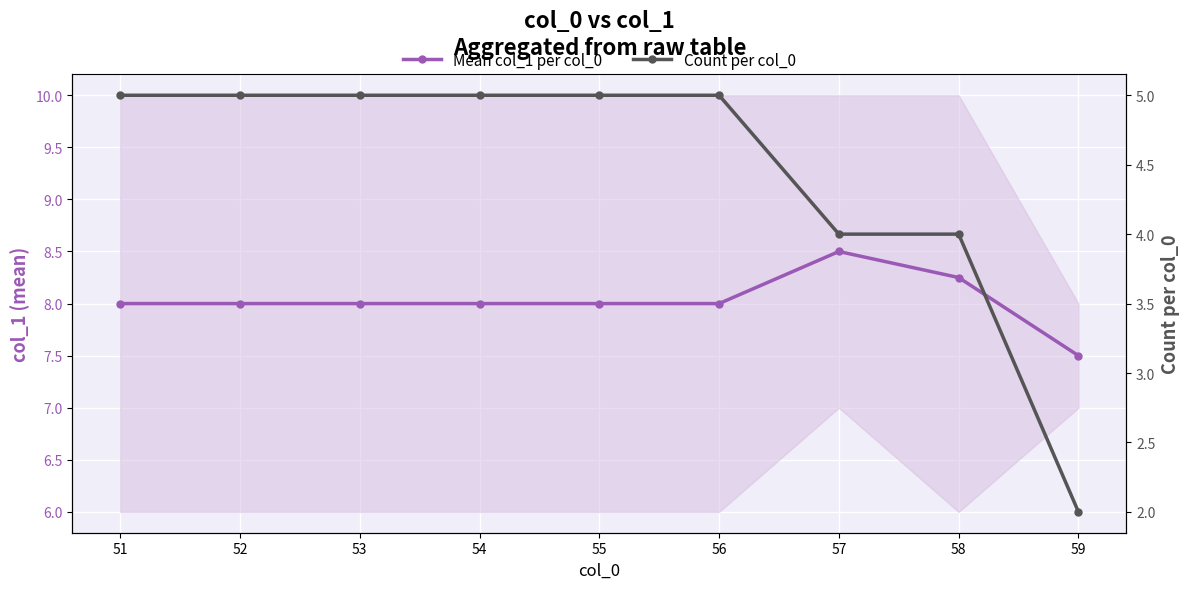

Is it true that Mean col_1 per col_0 equals 8.0 at 54?

True